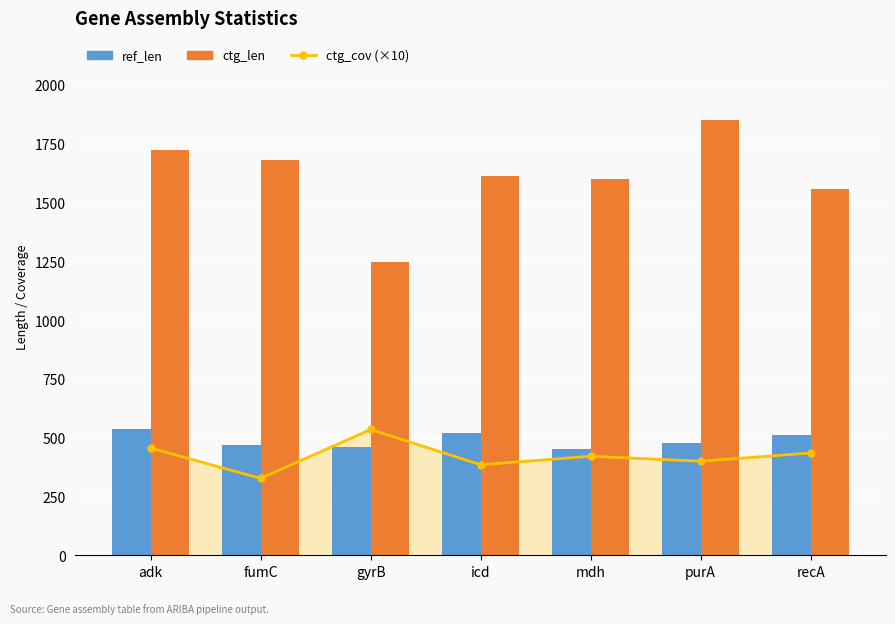

How many data points in ctg_cov (×10) are less than 421?

3